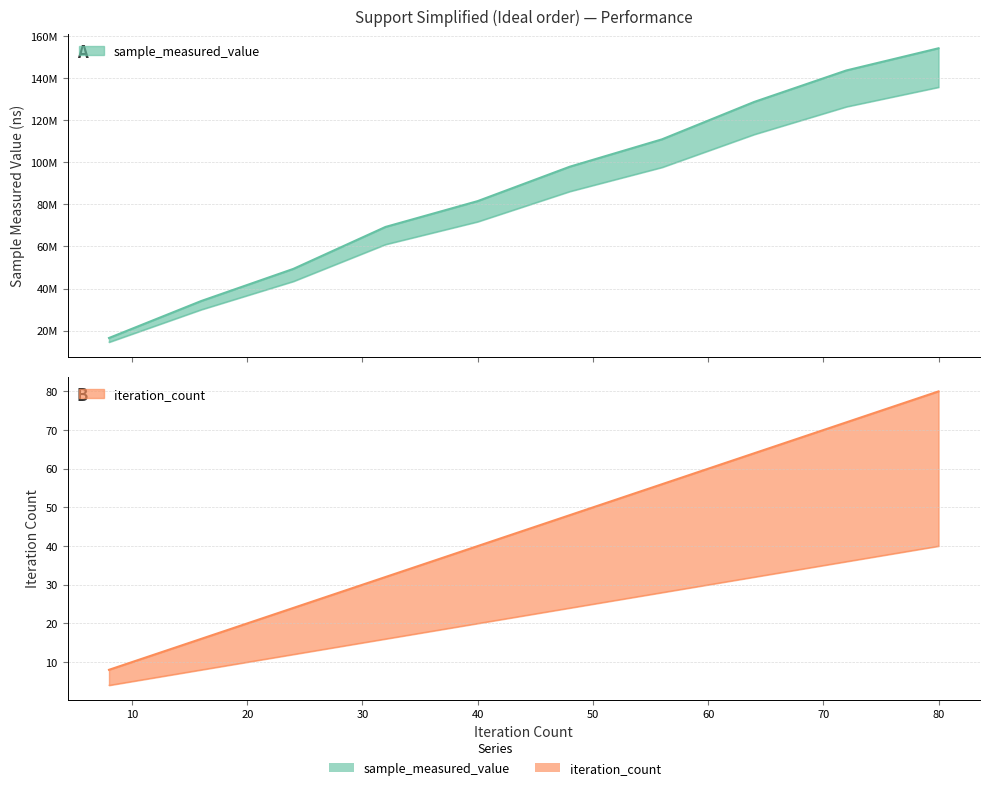

Reading left to right, list all the values displayed in this chart.

sample_measured_value: 16474045	34045458	49328432	69275988	81554962	97921101	110931046	128703572	143671883	154216067
iteration_count: 8	16	24	32	40	48	56	64	72	80